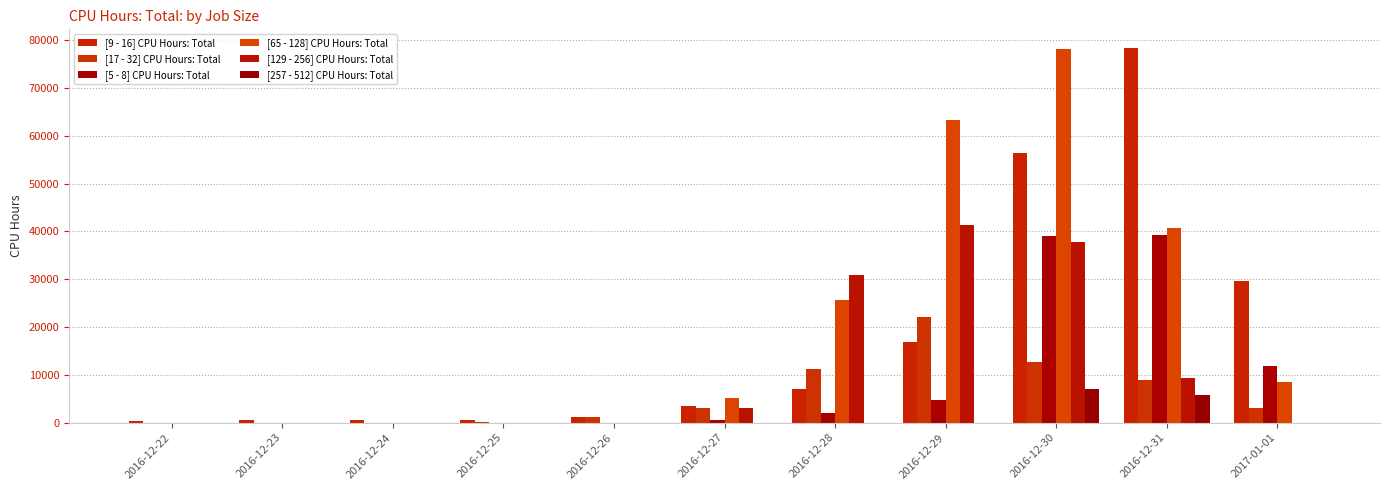

Are the bars horizontal?

No